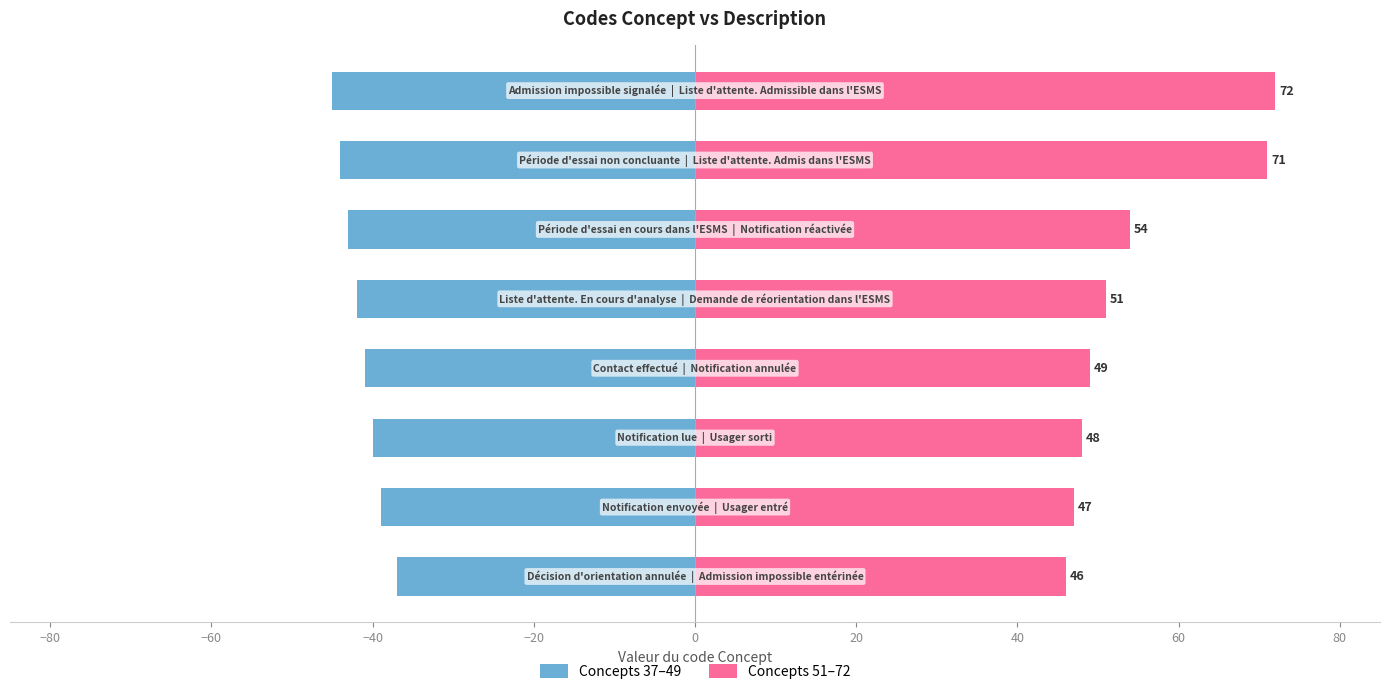

What is the difference between the highest and lowest values at 0?

97